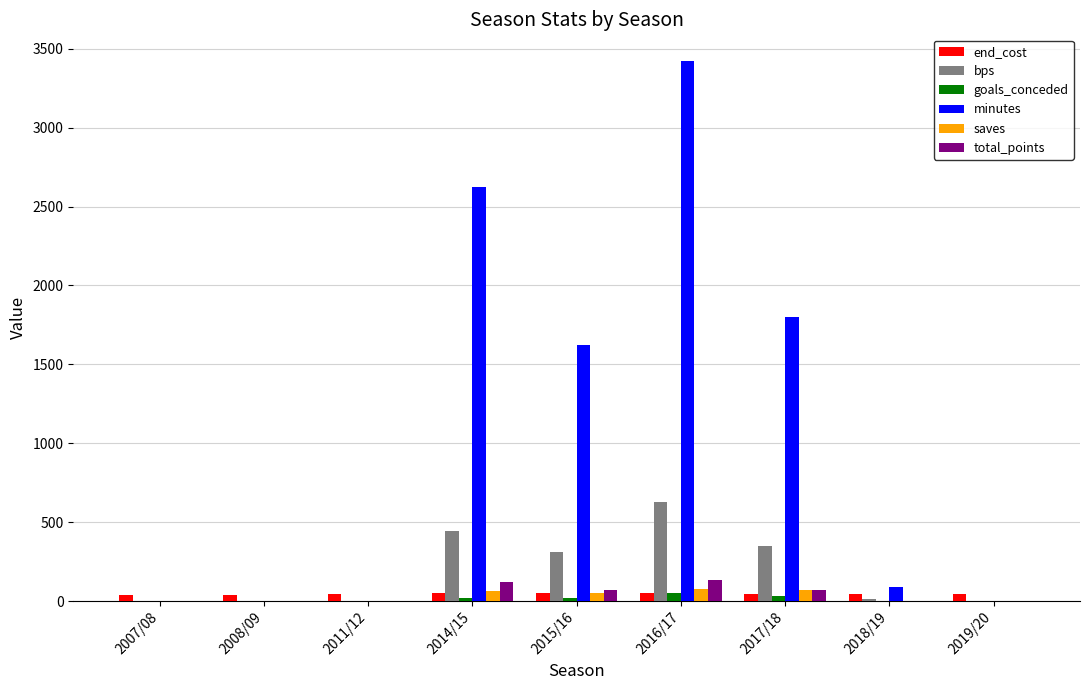

What are all the series names shown in the legend?

end_cost, bps, goals_conceded, minutes, saves, total_points